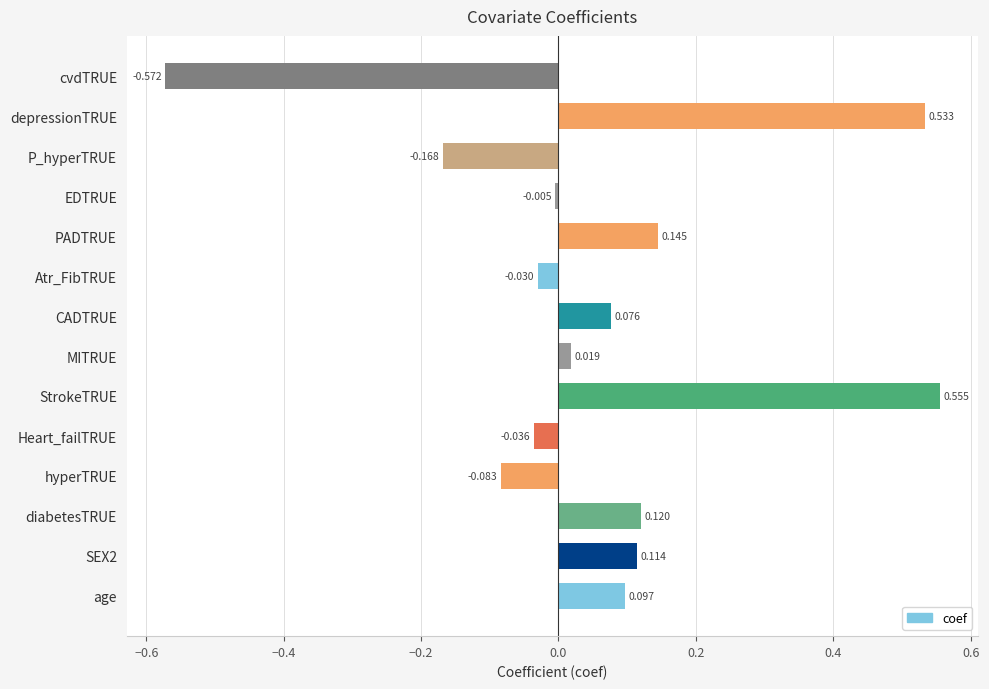

Which category has the lowest value across all series?

cvdTRUE